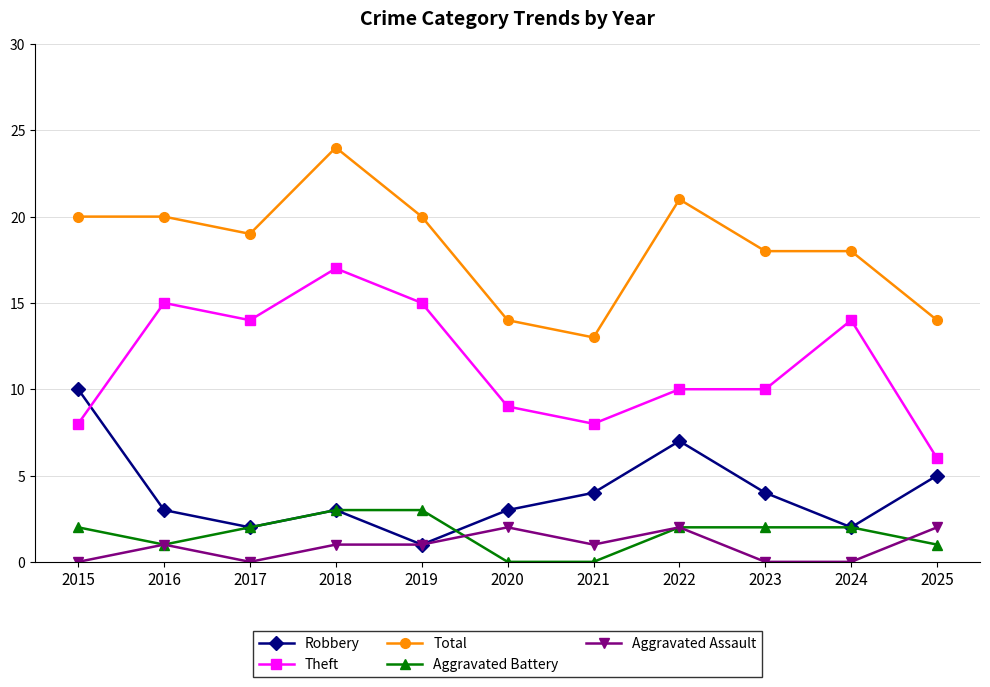

The value of Aggravated Battery at 2016 is 0. True or false?

False